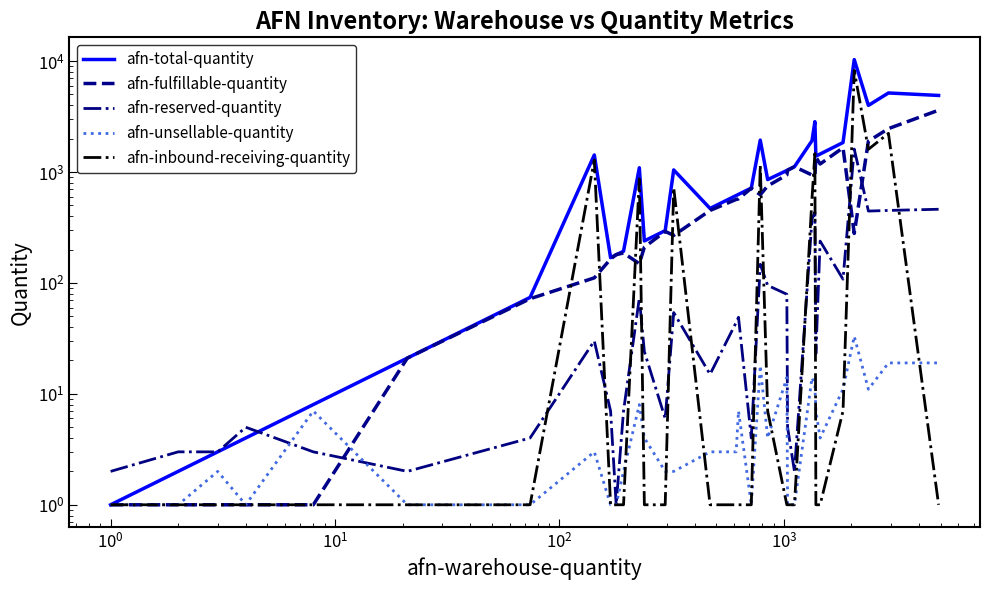

Which series ends up on top after the final intersection of afn-unsellable-quantity and afn-reserved-quantity?

afn-reserved-quantity